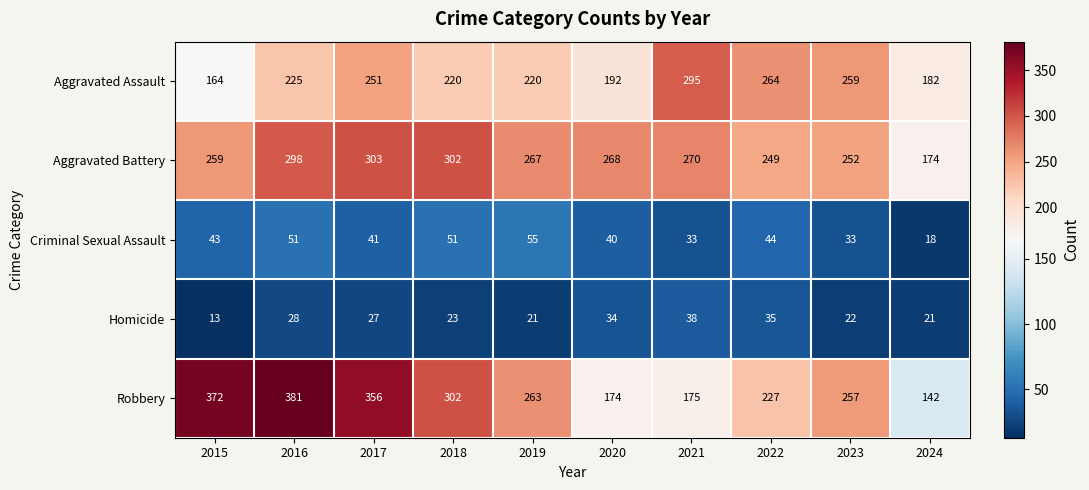

Which label corresponds to the largest value in the chart?

2016